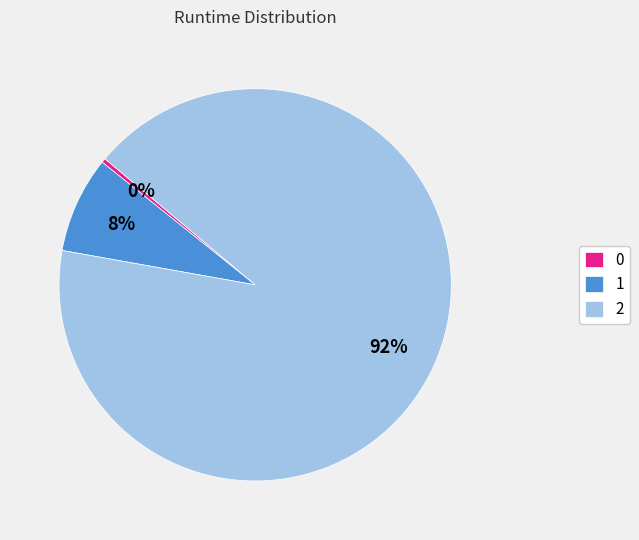

How many slices are in this pie chart?

3